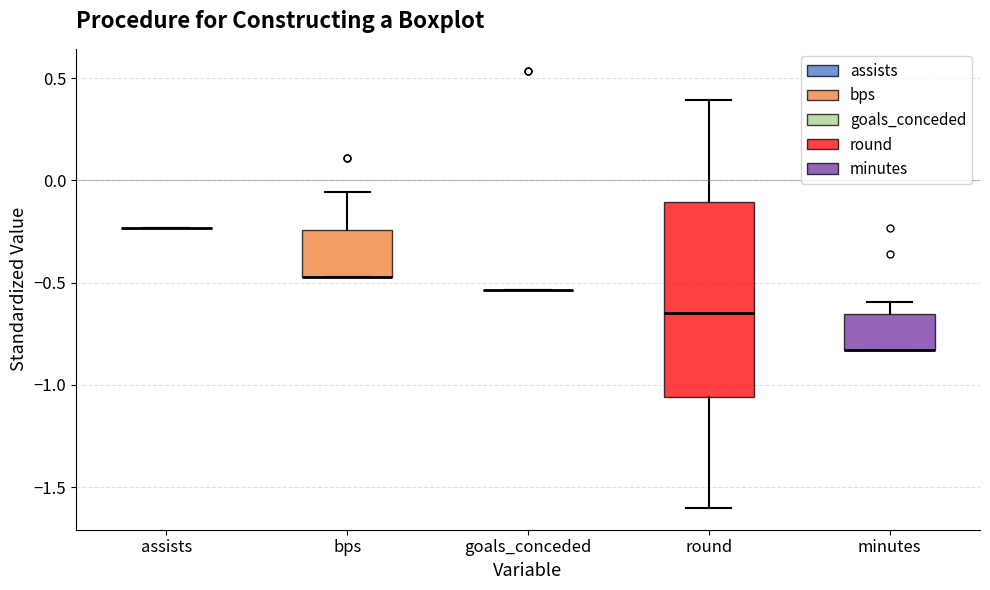

Comparing the boxes themselves (not the whiskers), which one is the tallest?

round